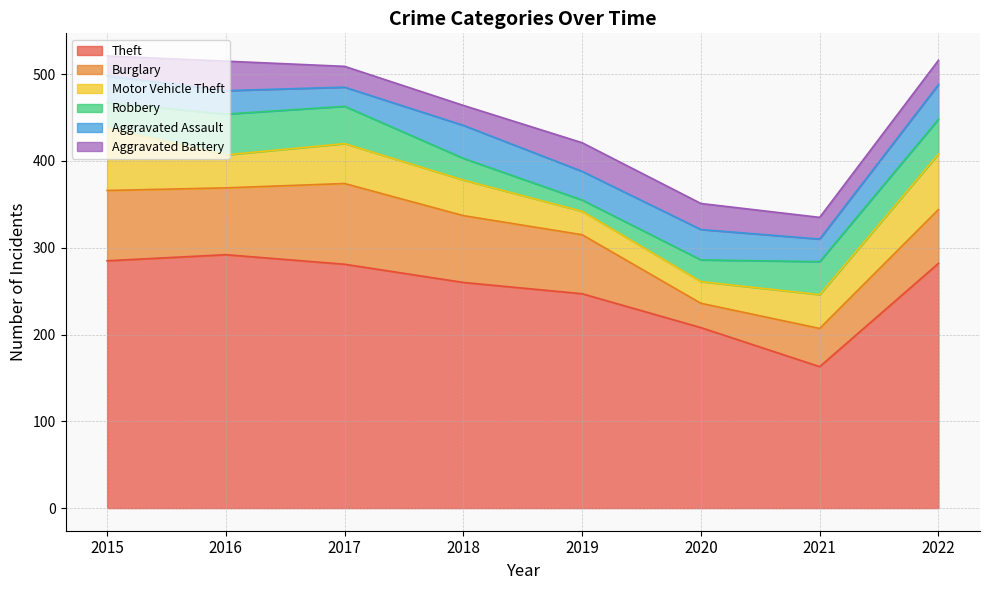

What is the total value across all series at 2016?

515